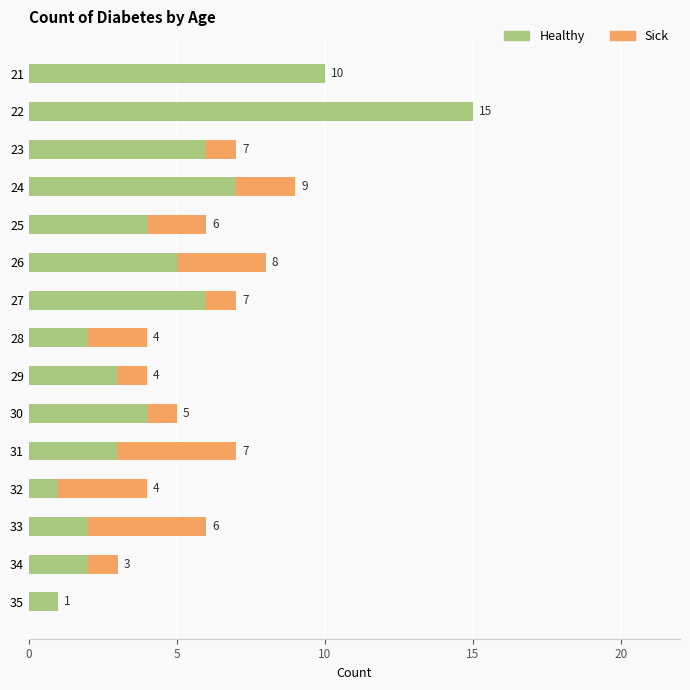

True or false: Healthy has a value of 7 at 26.

False